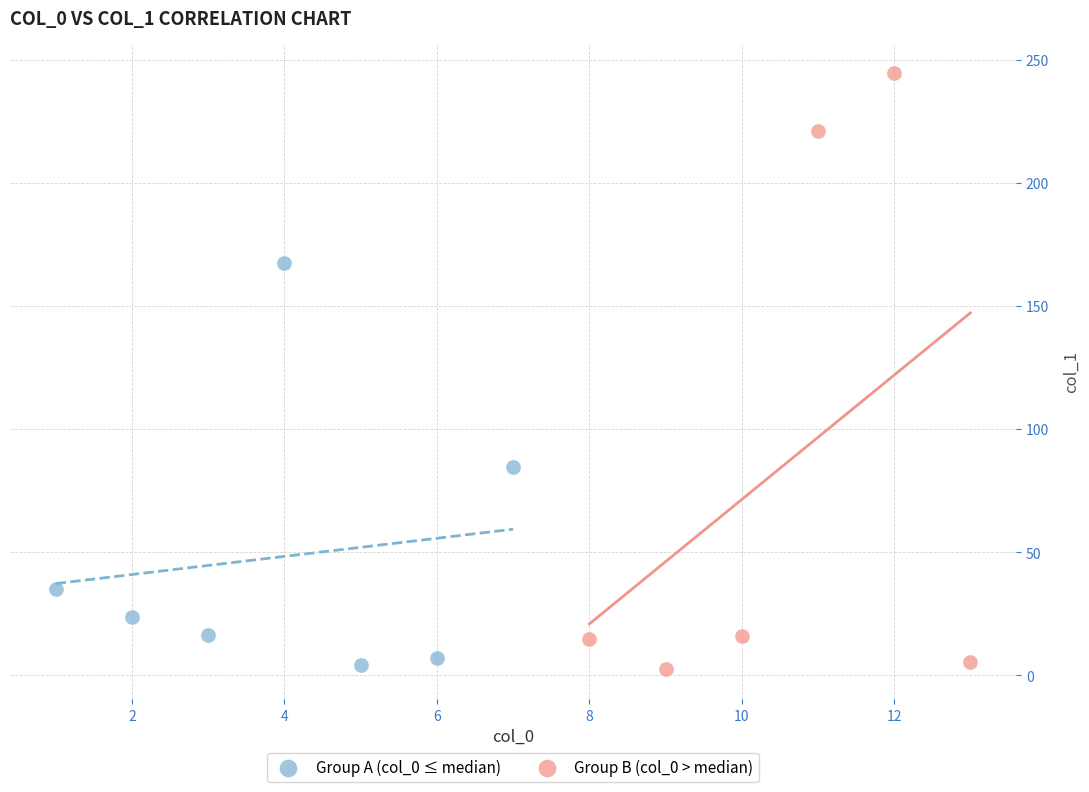

Which series reaches the maximum Y coordinate?

Group B (col_0 > median)